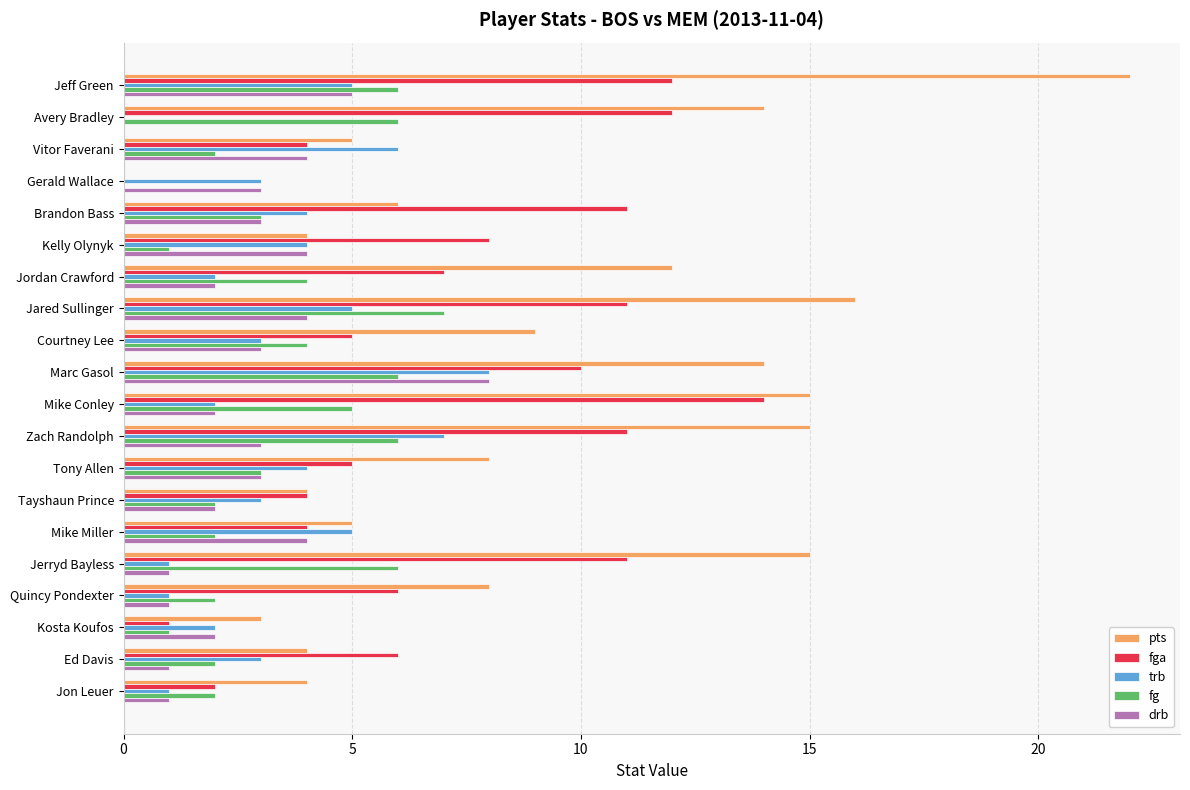

Which series has the widest spread of values?

pts